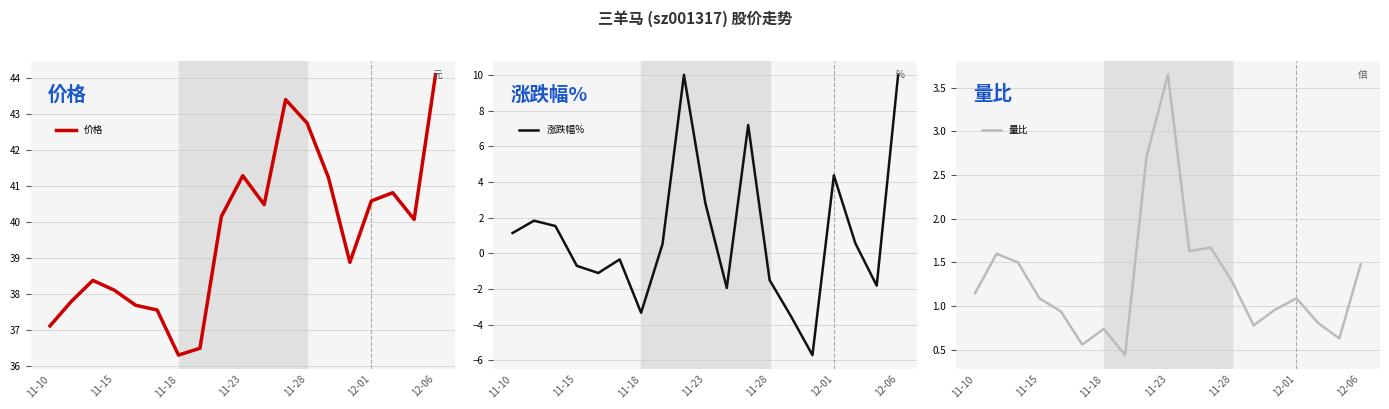

What is the average value of the 价格 series?

39.6